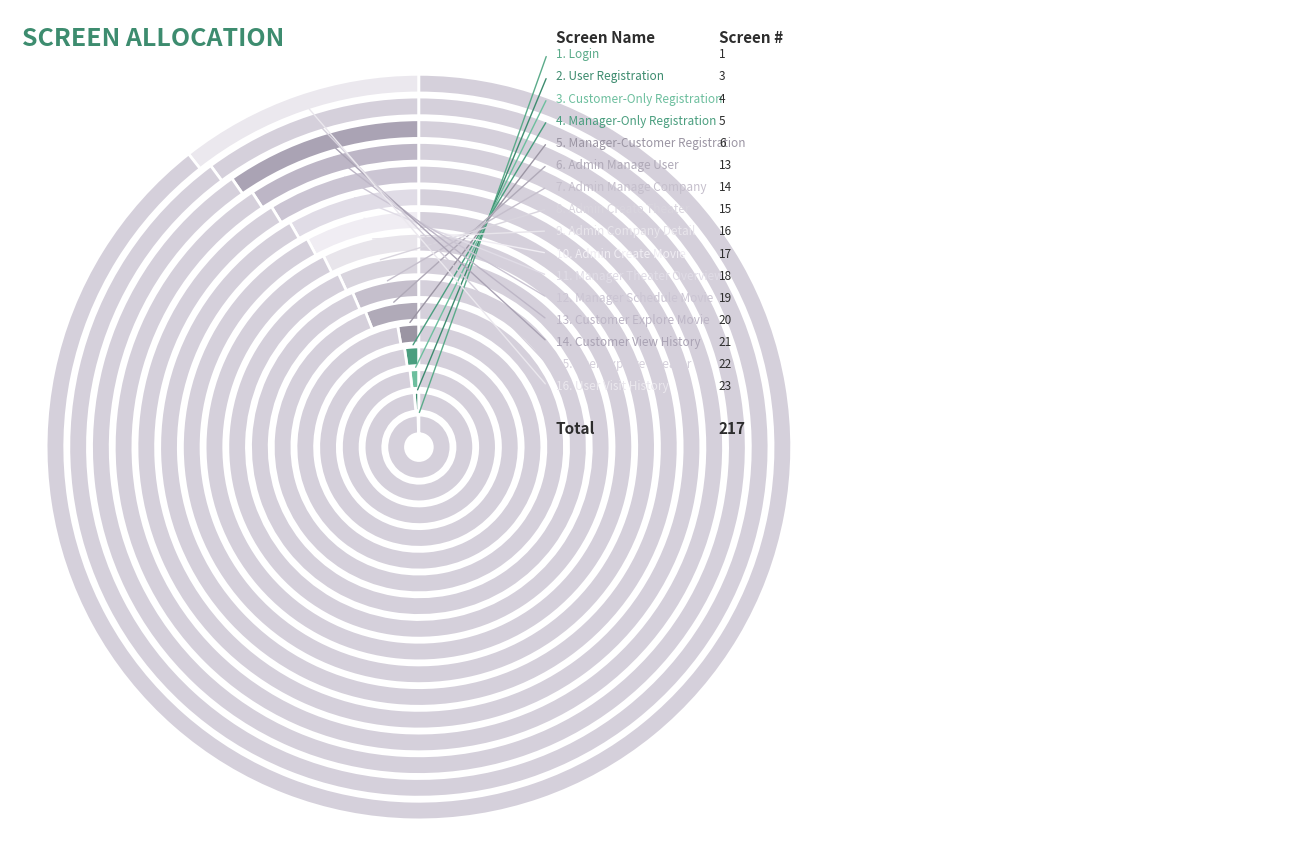

Rank the categories by value from lowest to highest.

Login, User Registration, Customer-Only Registration, Manager-Only Registration, Manager-Customer Registration, Admin Manage User, Admin Manage Company, Admin Create Theater, Admin Company Detail, Admin Create Movie, Manager Theater Overview, Manager Schedule Movie, Customer Explore Movie, Customer View History, User Explore Theater, User Visit History